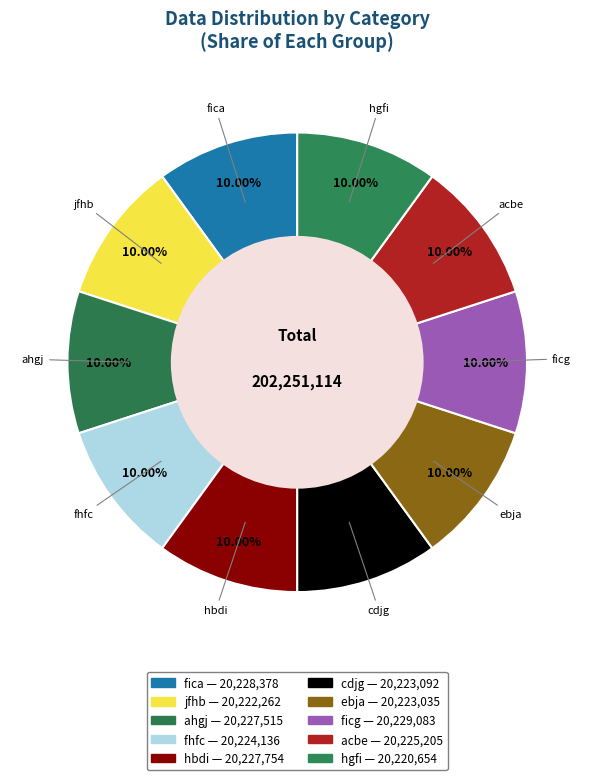

The fhfc slice represents 10% of the pie. True or false?

True